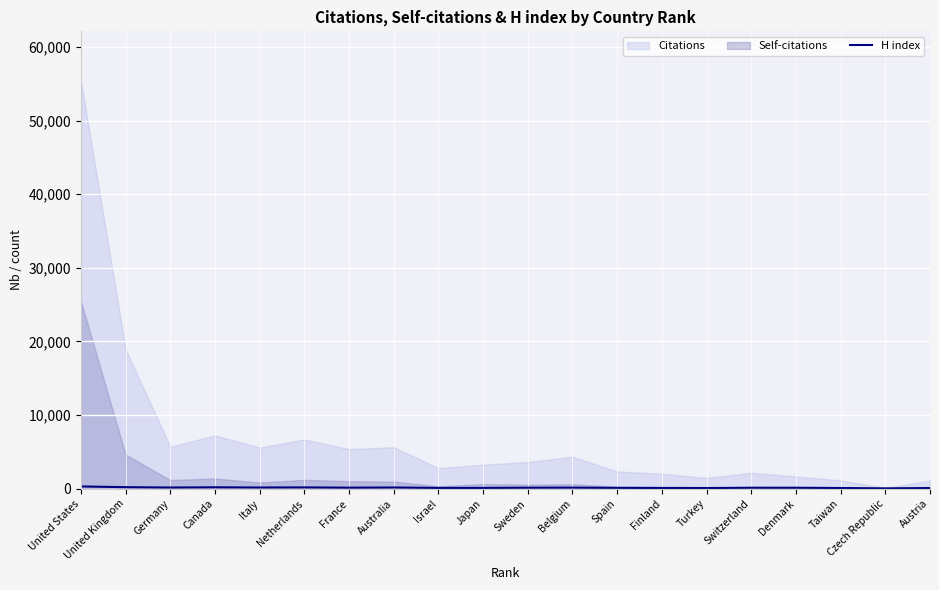

What is the label of the 8th point from the right?

Spain